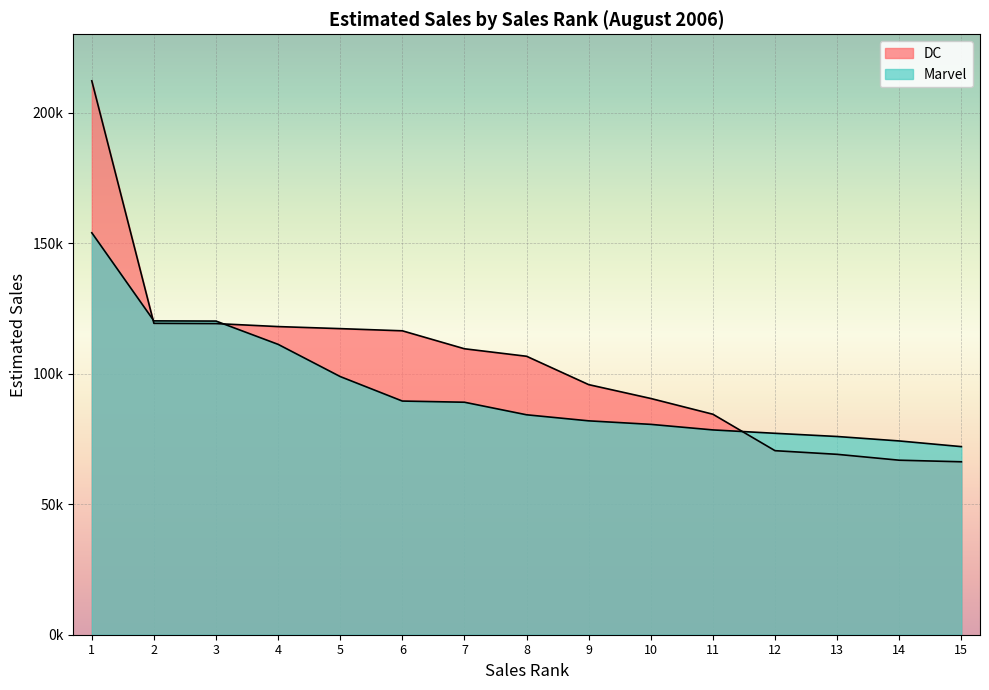

What is the maximum value for DC?

212178